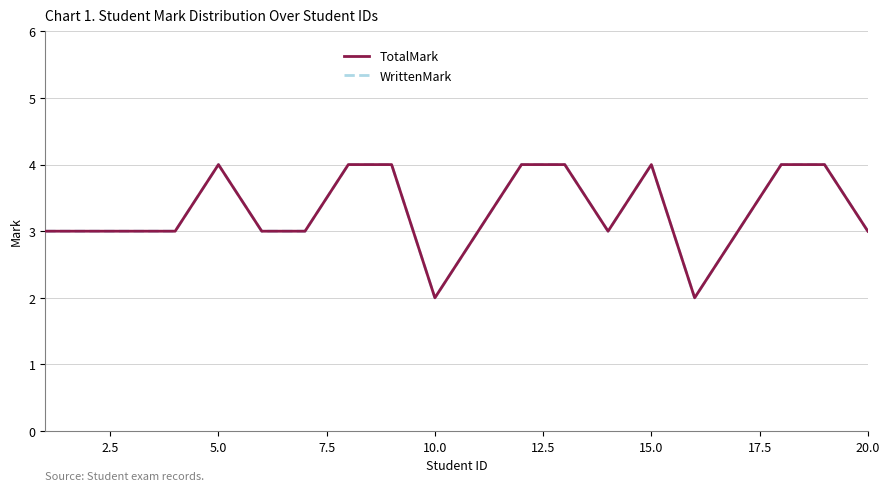

Reading left to right, what are all the values shown in this chart?

TotalMark: 3	3	3	3	4	3	3	4	4	2	3	4	4	3	4	2	3	4	4	3
WrittenMark: 3	3	3	3	4	3	3	4	4	2	3	4	4	3	4	2	3	4	4	3